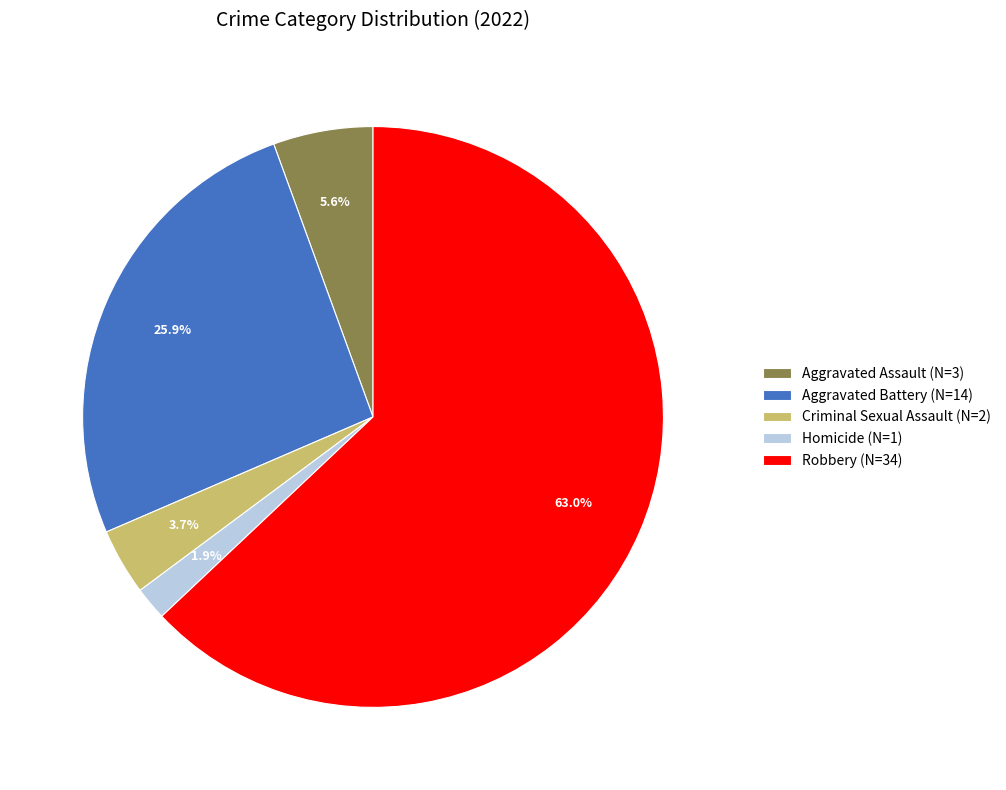

Which category has the biggest portion of the pie?

Robbery